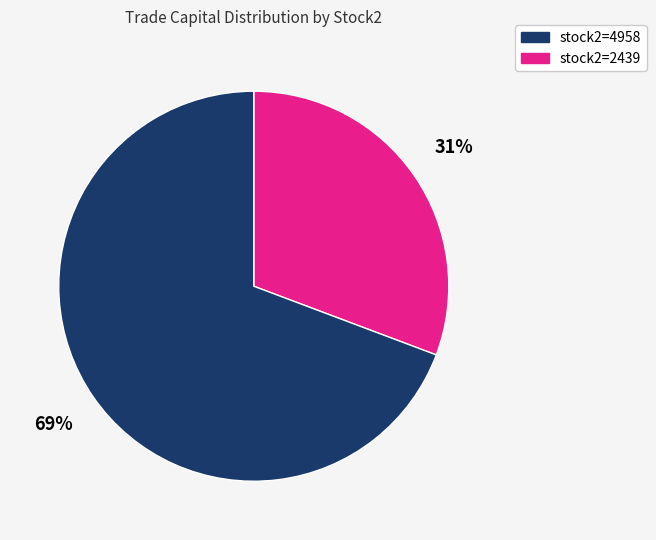

Is there a majority slice in this chart?

Yes